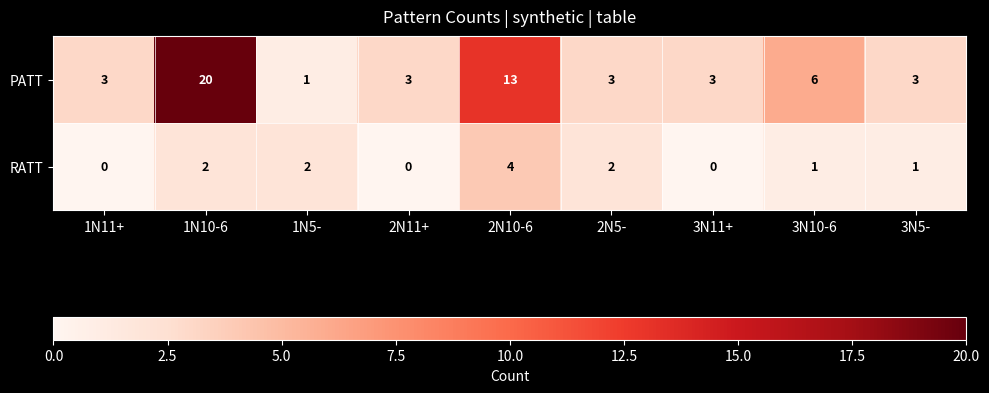

At which label does RATT first exceed 1?

1N10-6